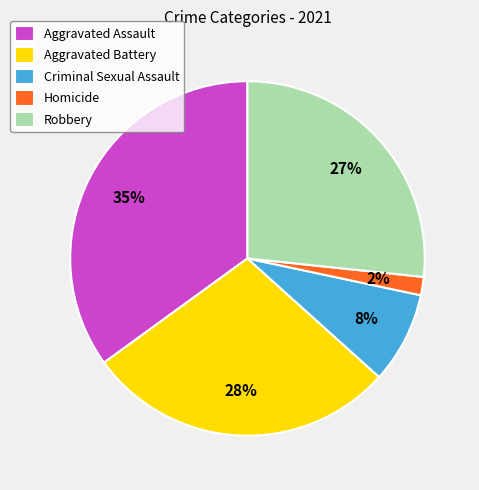

Do Aggravated Assault and Homicide together represent more than half of the pie?

No